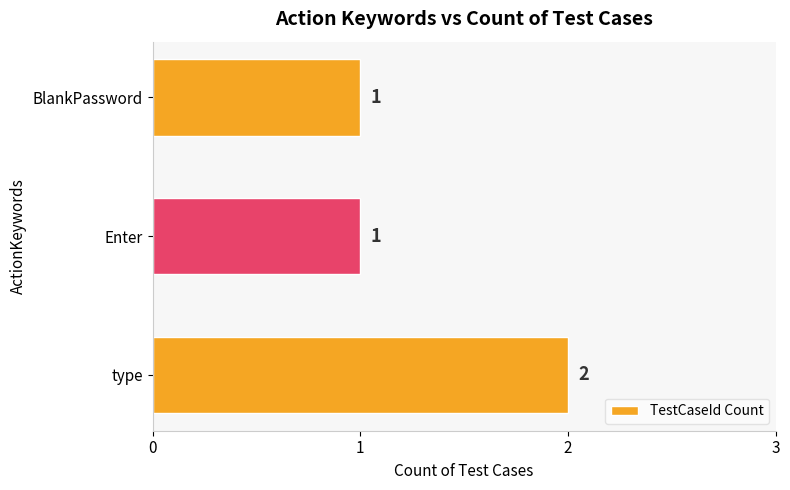

Which has a higher value, Enter or type?

type